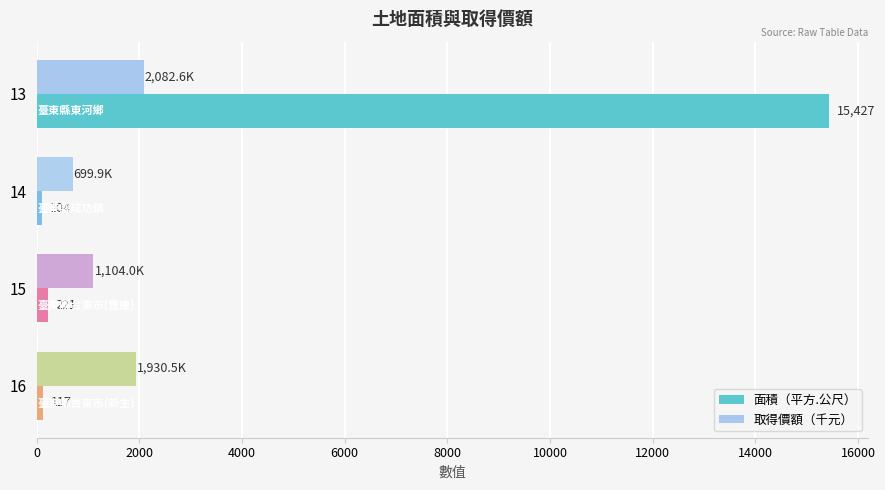

Rank the series by their average value, from highest to lowest.

面積（平方.公尺）, 取得價額（千元）